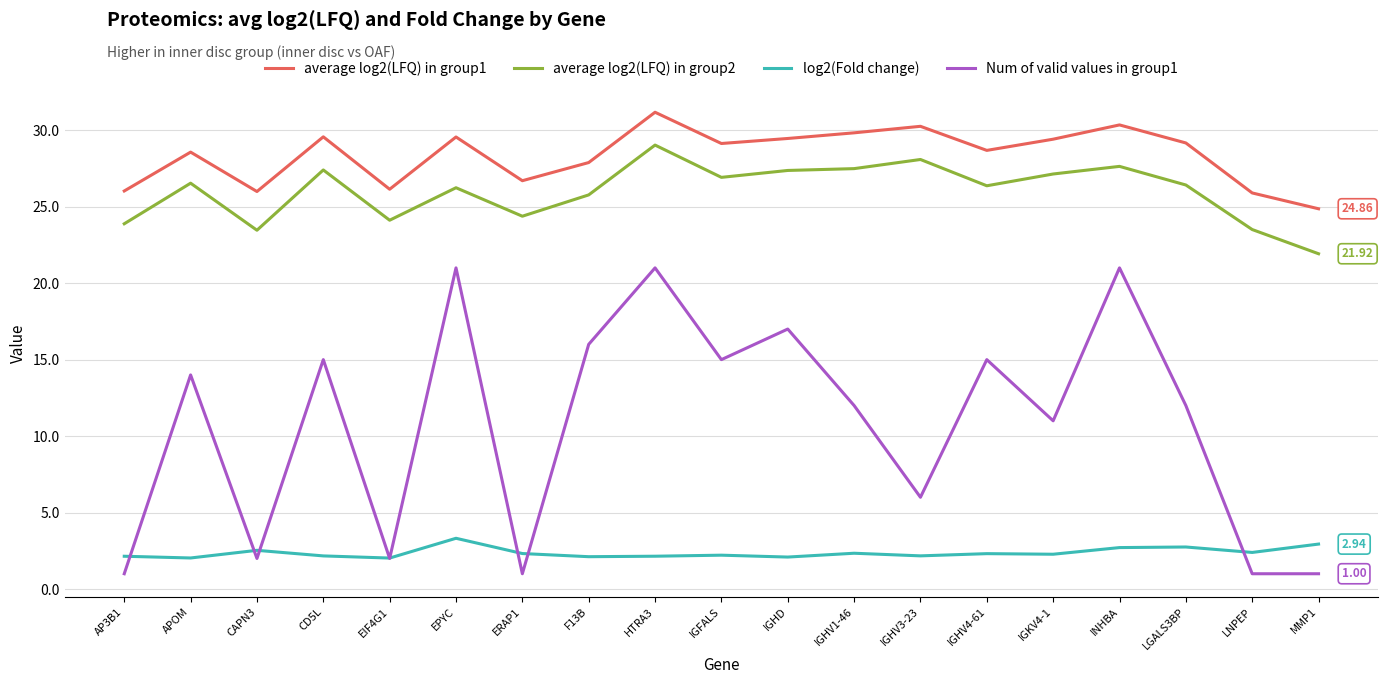

True or false: log2(Fold change) and average log2(LFQ) in group1 cross at least once.

False